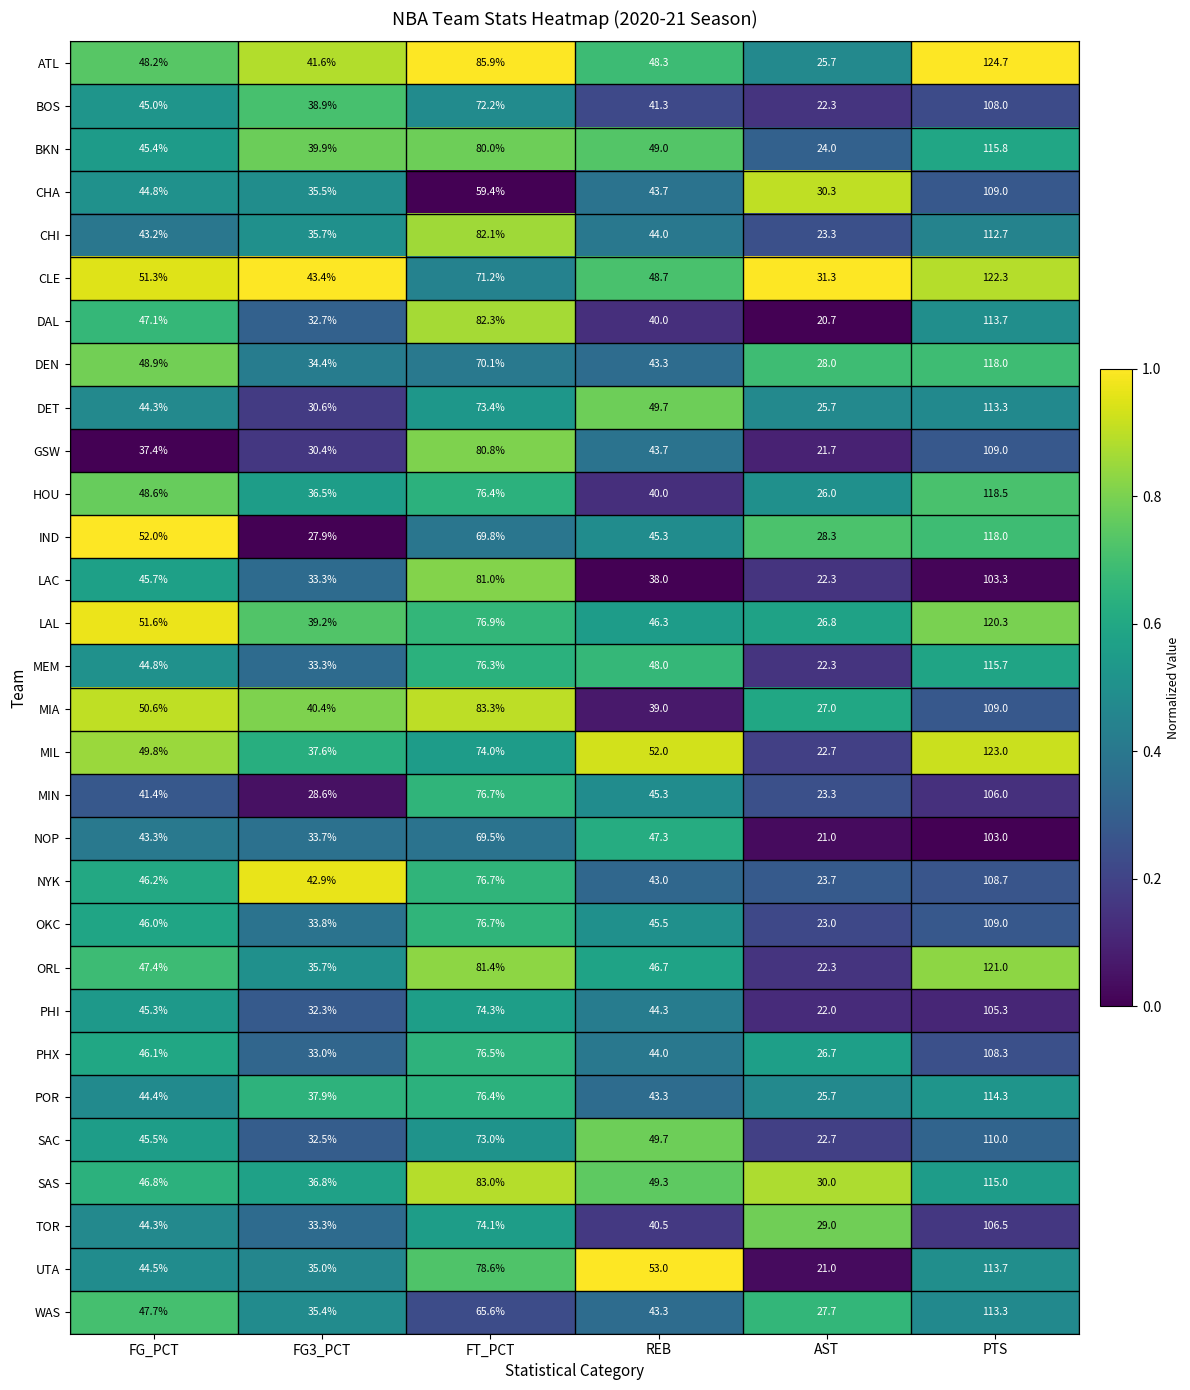

Between FG3_PCT and PTS, which series saw the biggest shift?

IND